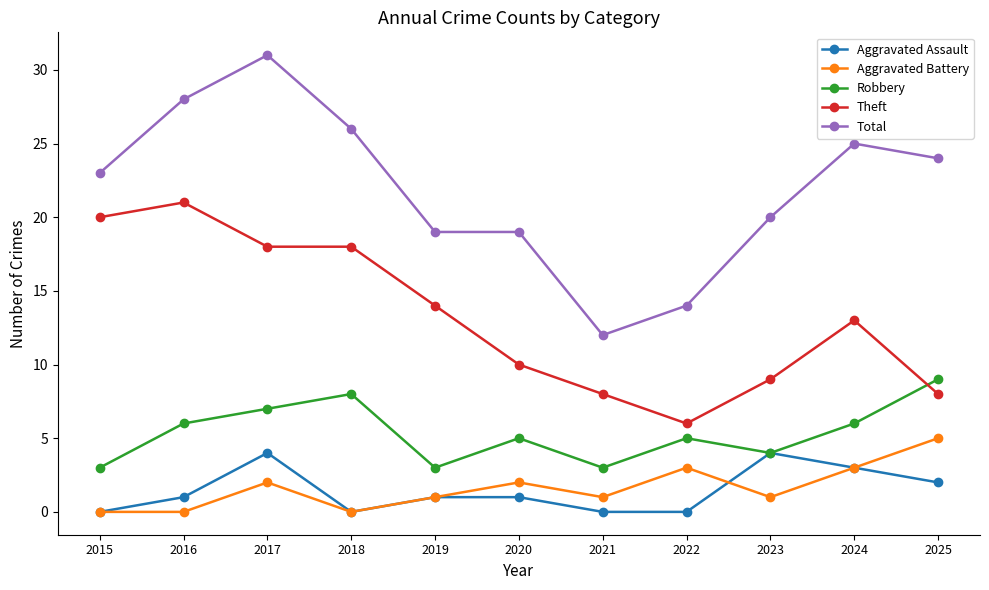

At which category is the sum across all series the highest?

2017